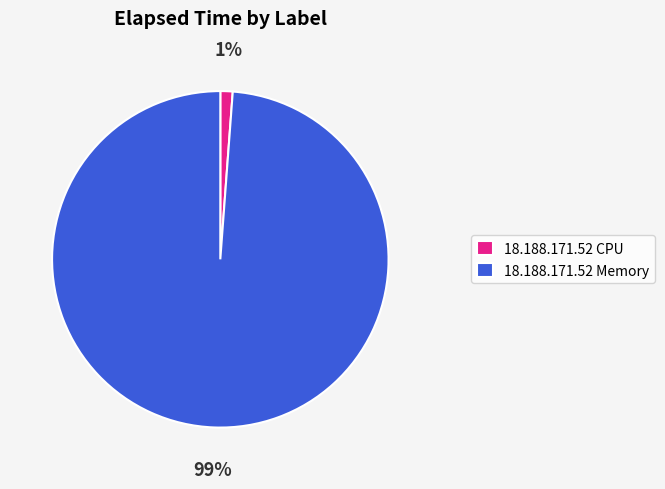

Which has a higher value, 18.188.171.52 CPU or 18.188.171.52 Memory?

18.188.171.52 Memory